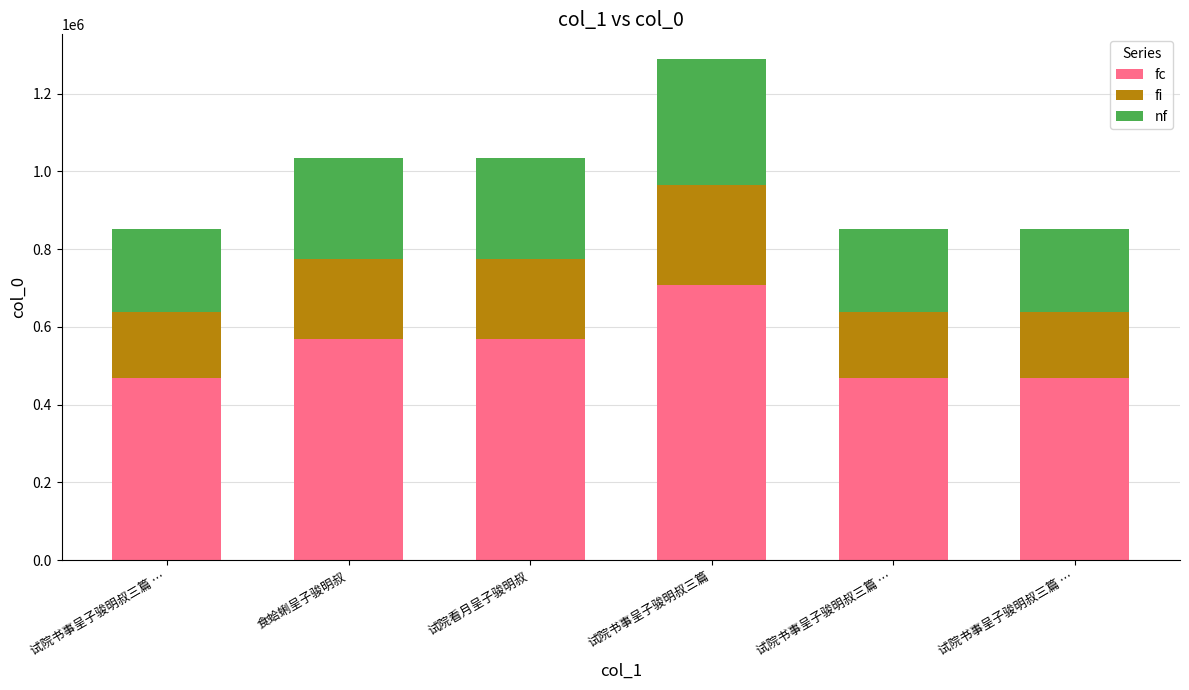

What is the sum of all fc values?

3248021.2